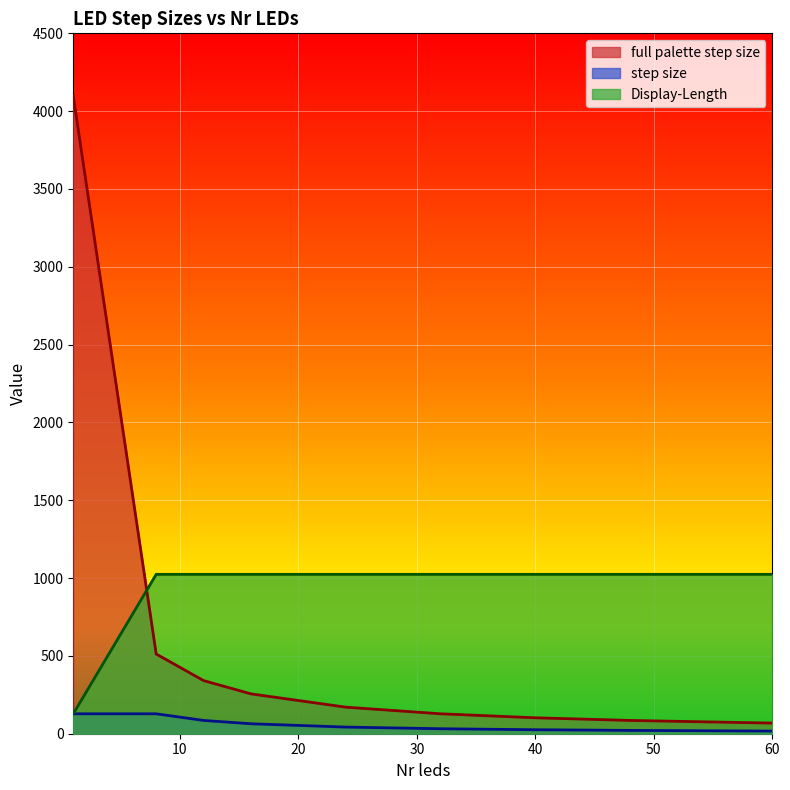

List the labels in order of full palette step size value, smallest first.

60, 48, 40, 32, 24, 16, 12, 8, 1